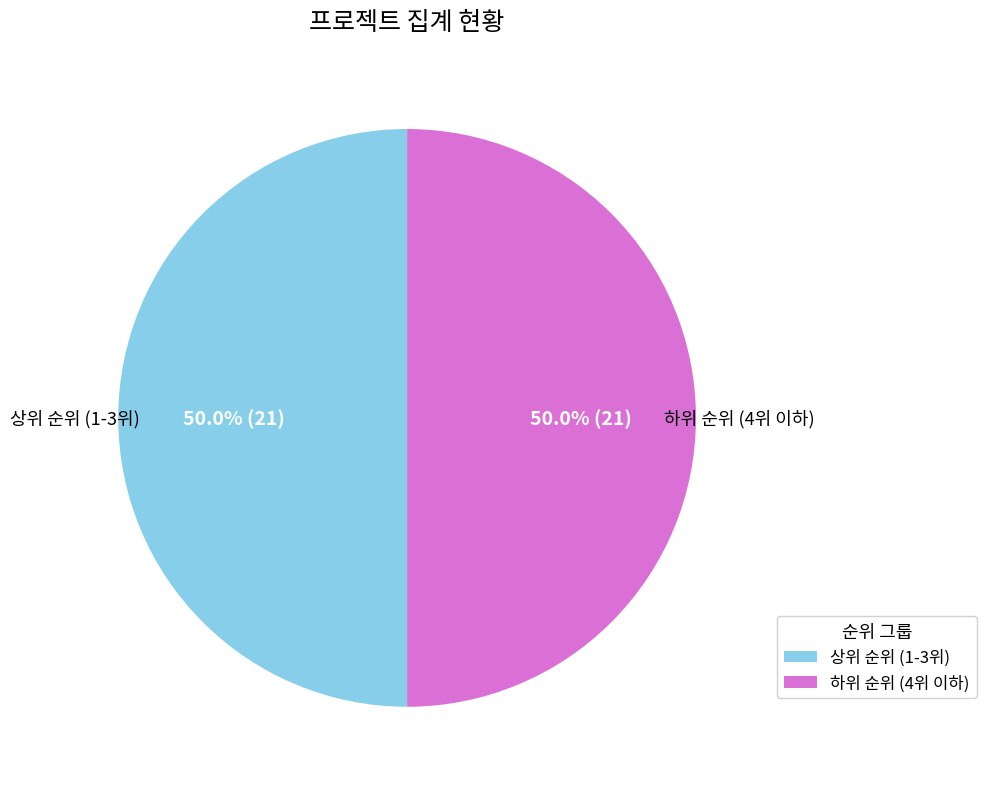

Count the number of slices in the pie.

2